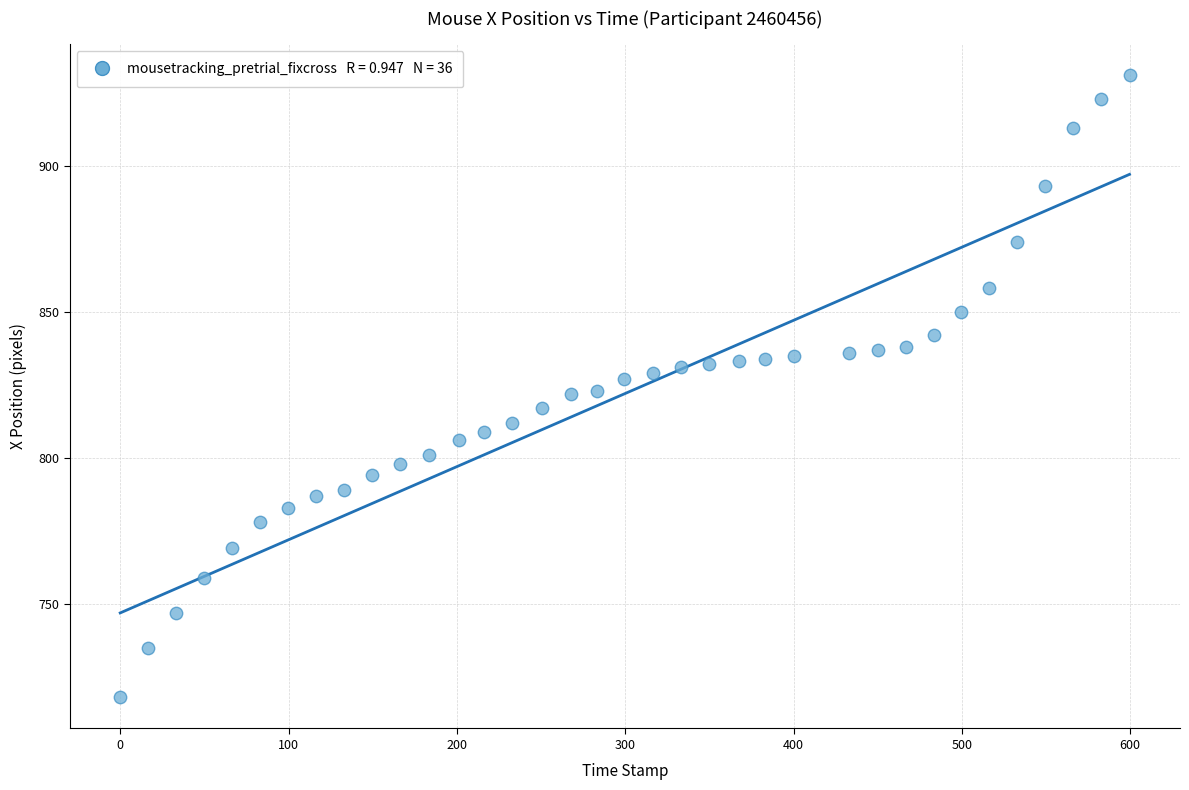

What is the range of Y values (max minus min)?

213